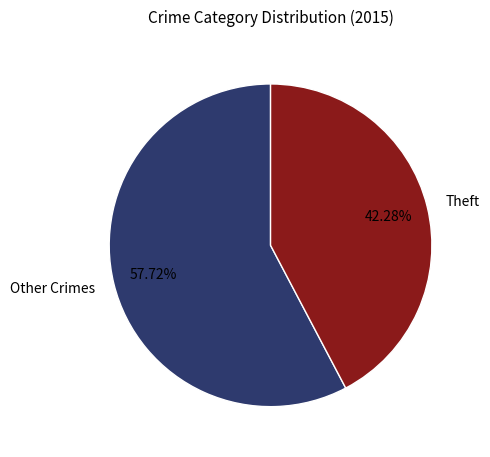

Is Other Crimes the majority of the pie?

Yes